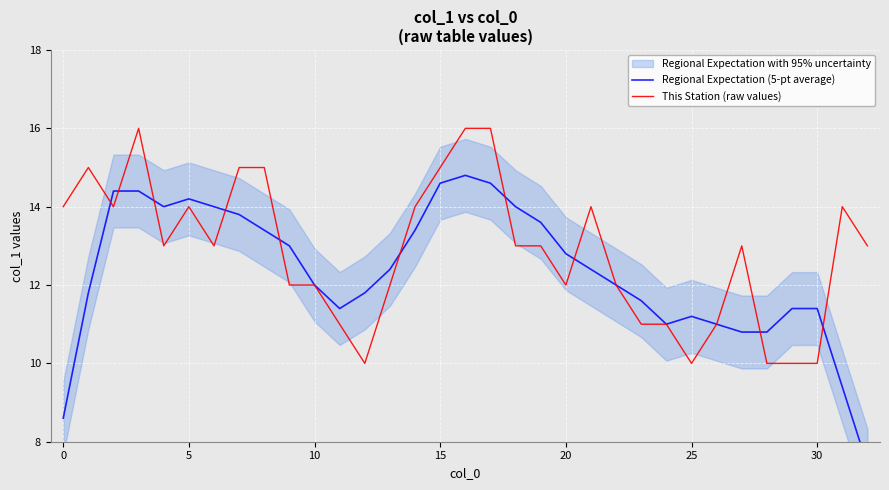

Reading left to right, transcribe all the data shown in this chart.

Regional Expectation (5-pt average): 8.6	11.8	14.4	14.4	14.0	14.2	14.0	13.8	13.4	13.0	12.0	11.4	11.8	12.4	13.4	14.6	14.8	14.6	14.0	13.6	12.8	12.4	12.0	11.6	11.0	11.2	11.0	10.8	10.8	11.4	11.4	9.4	7.4
This Station (raw values): 14.0	15.0	14.0	16.0	13.0	14.0	13.0	15.0	15.0	12.0	12.0	11.0	10.0	12.0	14.0	15.0	16.0	16.0	13.0	13.0	12.0	14.0	12.0	11.0	11.0	10.0	11.0	13.0	10.0	10.0	10.0	14.0	13.0